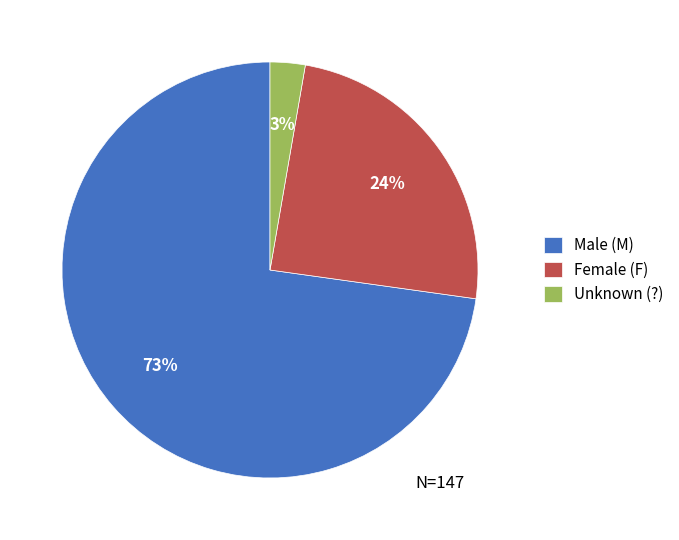

To the nearest percent, what is the combined percentage of Male (M) and Unknown (?)?

76%